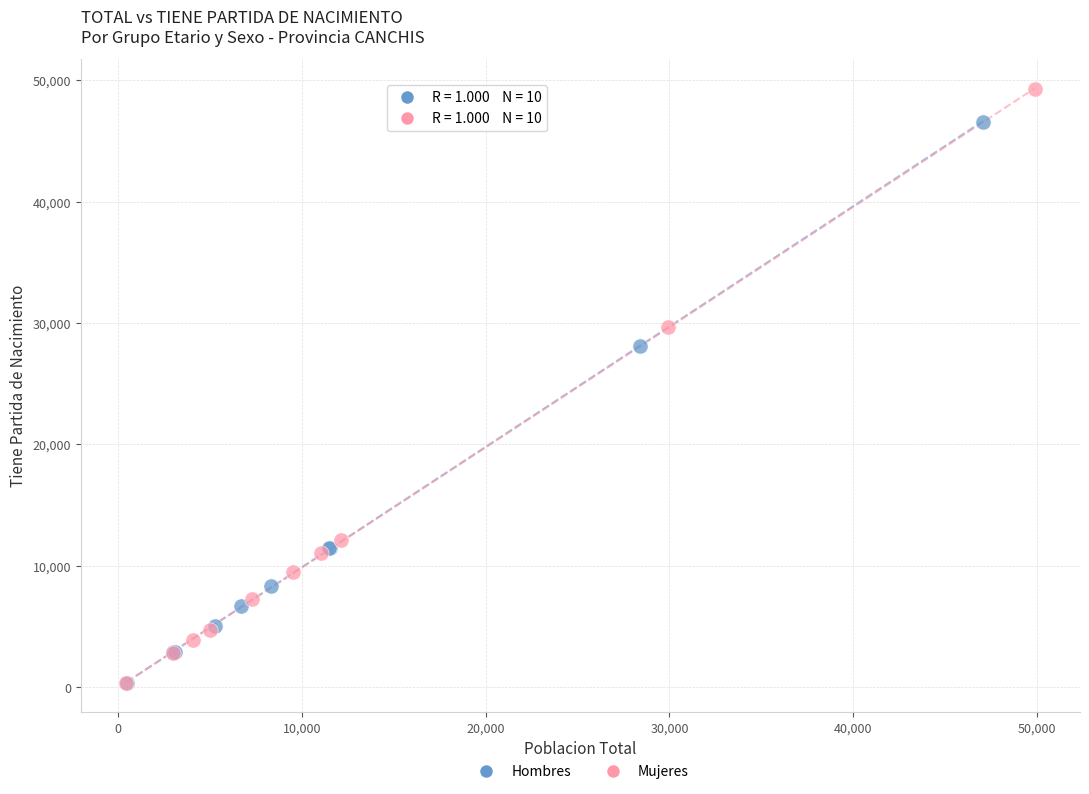

Which series reaches the maximum Y coordinate?

Mujeres